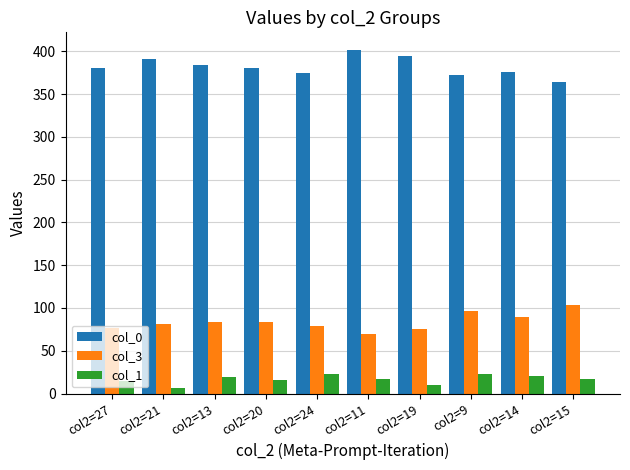

True or false: col_3 has a value of 52 at col2=19.

False